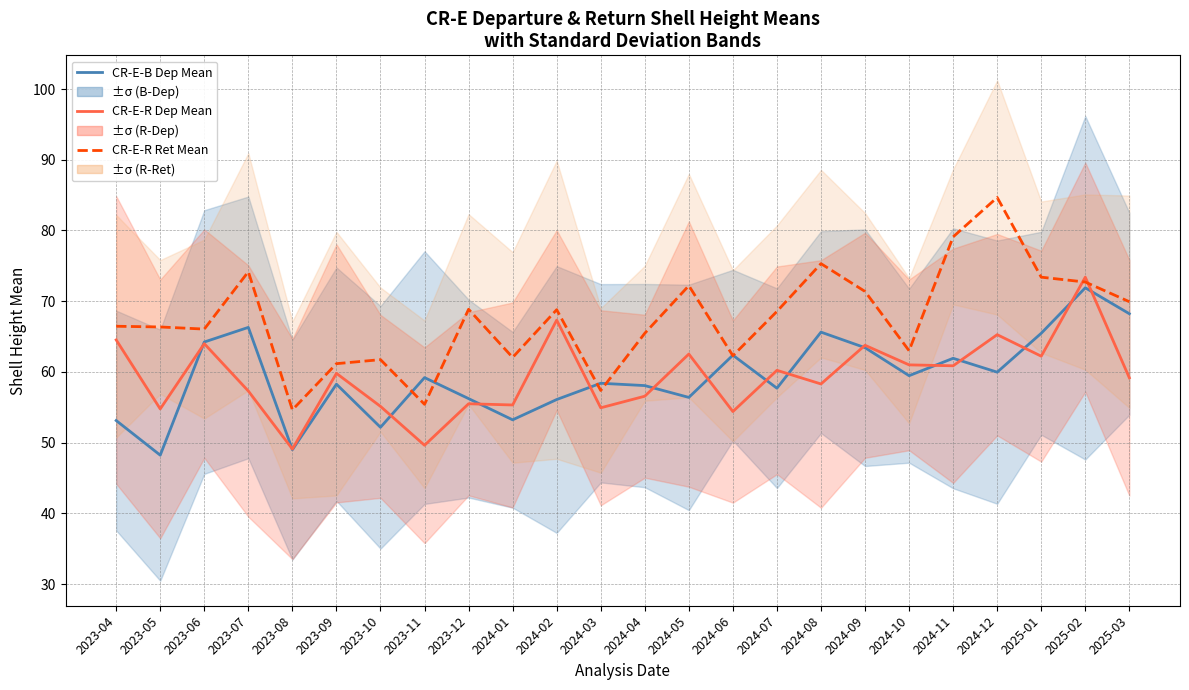

Reading right to left, list all the values displayed in this chart.

CR-E-B Dep Mean: 2025-03=68.2	2025-02=71.9	2025-01=65.5	2024-12=60.0	2024-11=61.9	2024-10=59.5	2024-09=63.4	2024-08=65.6	2024-07=57.7	2024-06=62.4	2024-05=56.4	2024-04=58.1	2024-03=58.4	2024-02=56.1	2024-01=53.2	2023-12=56.2	2023-11=59.2	2023-10=52.2	2023-09=58.3	2023-08=49.0	2023-07=66.3	2023-06=64.2	2023-05=48.2	2023-04=53.1
CR-E-R Dep Mean: 2025-03=59.2	2025-02=73.4	2025-01=62.2	2024-12=65.3	2024-11=60.9	2024-10=61.0	2024-09=63.8	2024-08=58.3	2024-07=60.2	2024-06=54.4	2024-05=62.5	2024-04=56.6	2024-03=54.9	2024-02=67.3	2024-01=55.3	2023-12=55.5	2023-11=49.6	2023-10=55.1	2023-09=59.8	2023-08=49.1	2023-07=57.3	2023-06=64.0	2023-05=54.8	2023-04=64.5
CR-E-R Ret Mean: 2025-03=69.9	2025-02=72.7	2025-01=73.4	2024-12=84.7	2024-11=79.1	2024-10=63.0	2024-09=71.4	2024-08=75.3	2024-07=68.6	2024-06=62.3	2024-05=72.2	2024-04=65.5	2024-03=57.4	2024-02=68.8	2024-01=62.0	2023-12=68.9	2023-11=55.4	2023-10=61.7	2023-09=61.2	2023-08=54.6	2023-07=74.2	2023-06=66.1	2023-05=66.4	2023-04=66.5